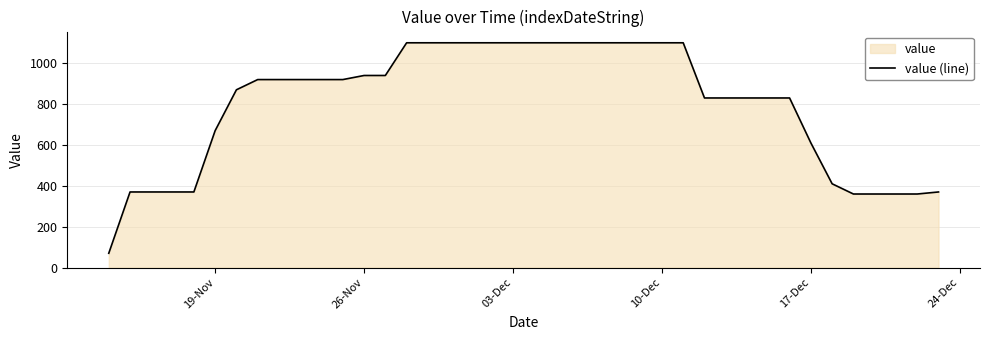

Where is the data nearest to the value 585?

17-Dec